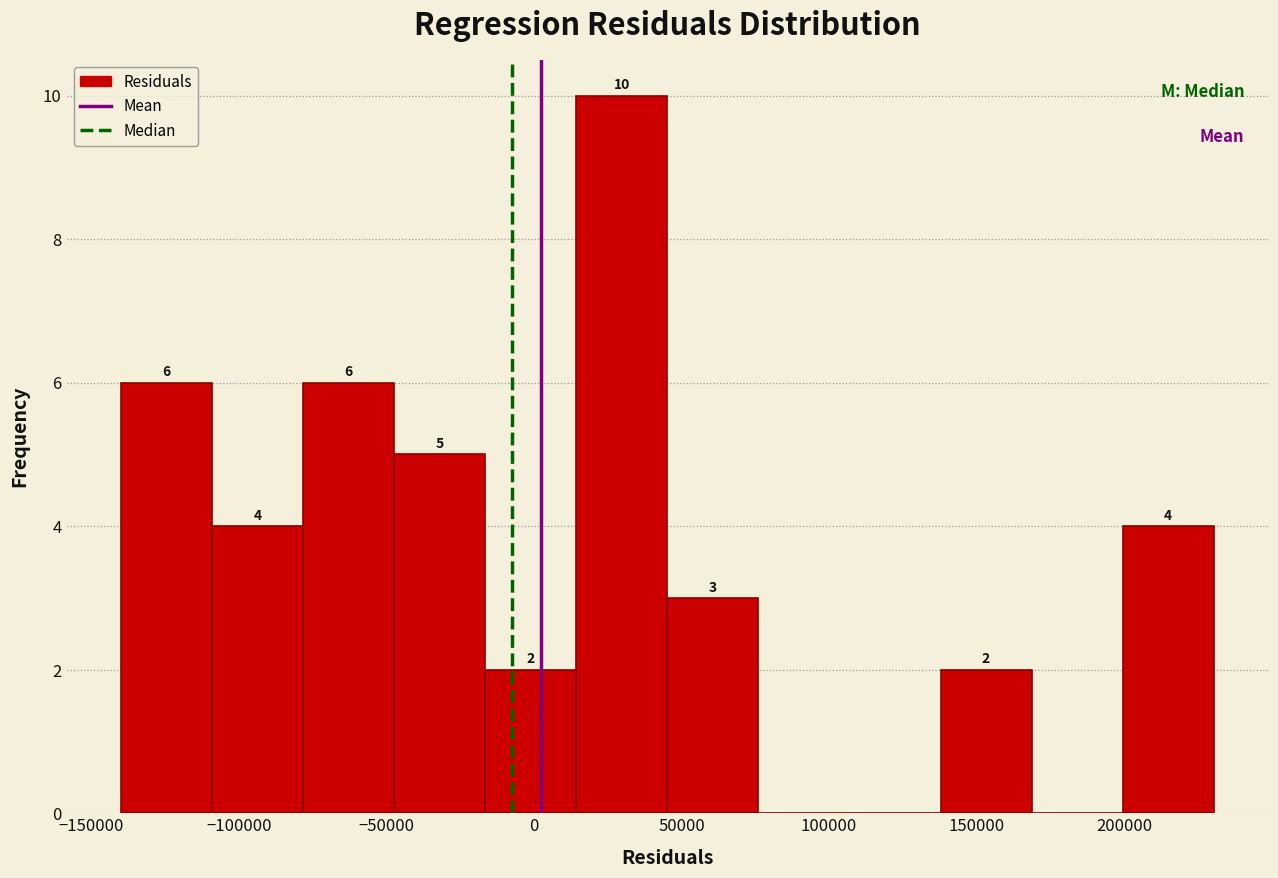

Over which range of the x-axis is the bar tallest?

15000 to 45000